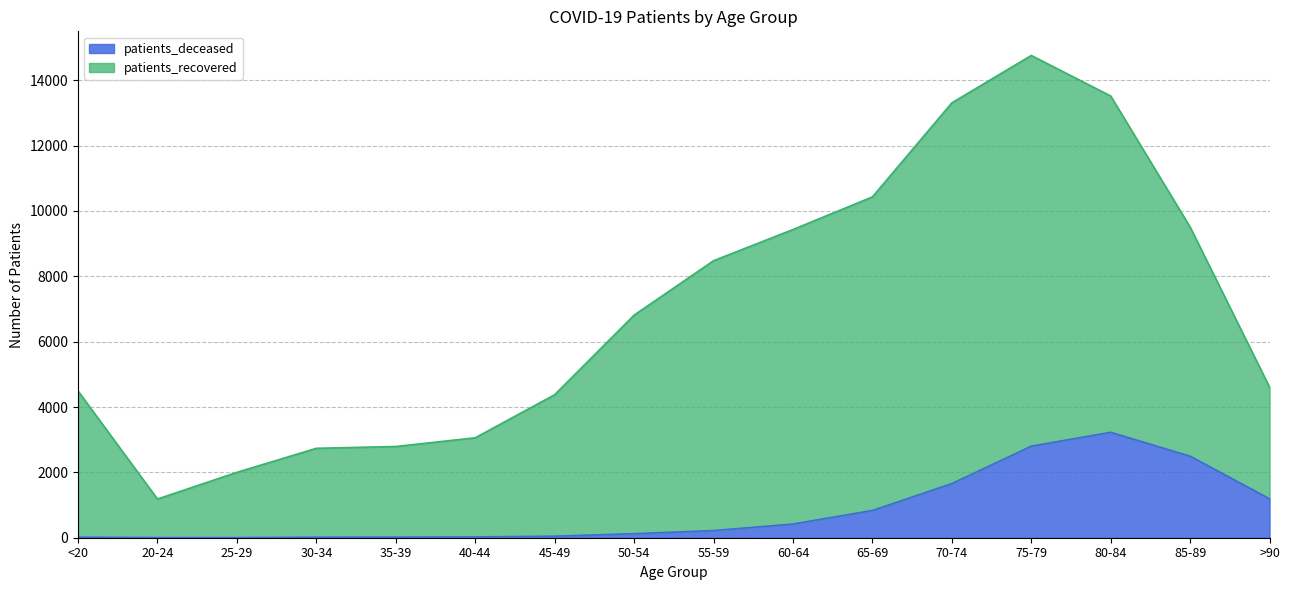

At which category does patients_deceased reach its first local peak?

80-84